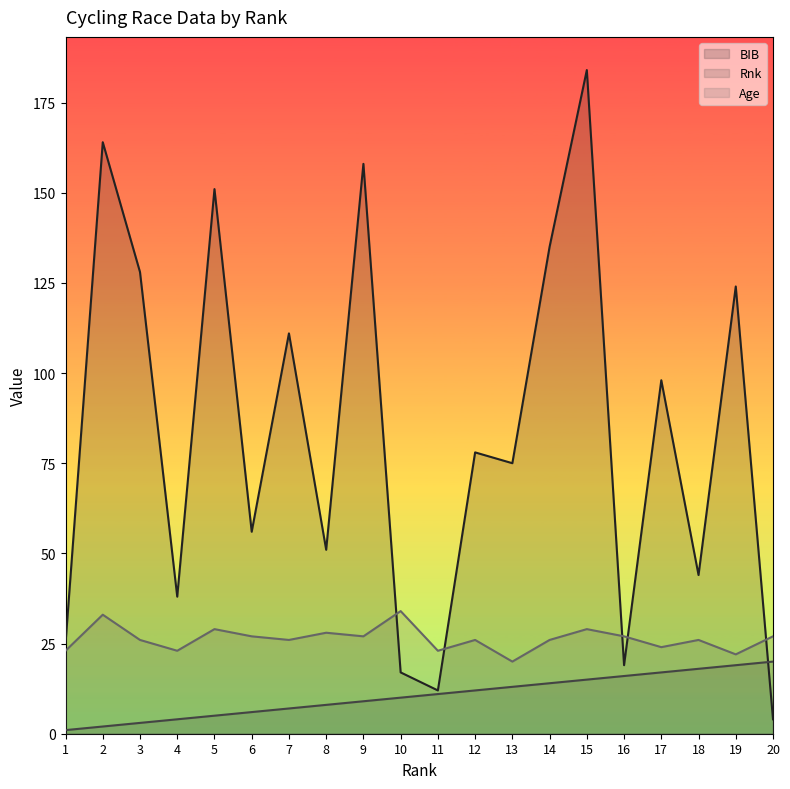

True or false: BIB has more than 1 points higher than both neighbors.

True